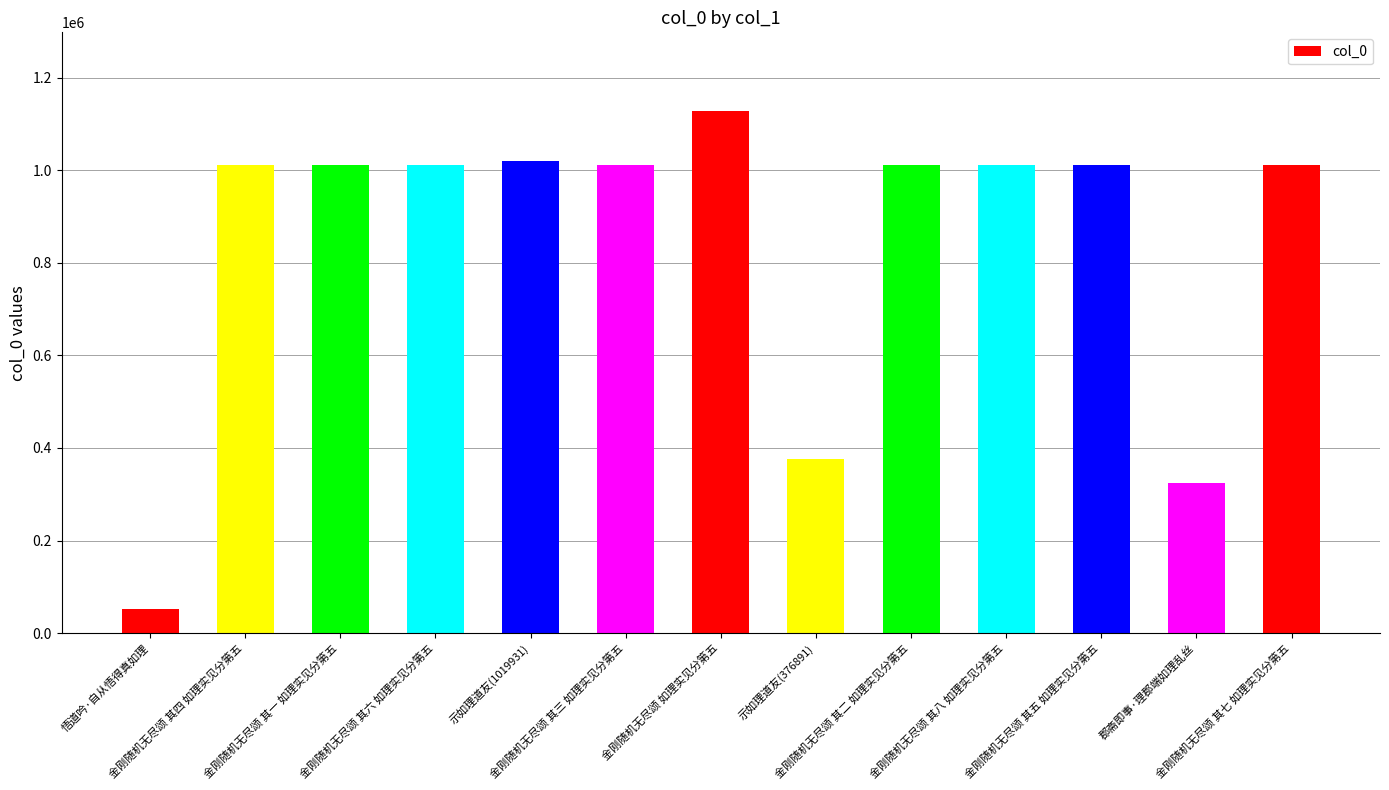

What is the sum of all values?

10991679